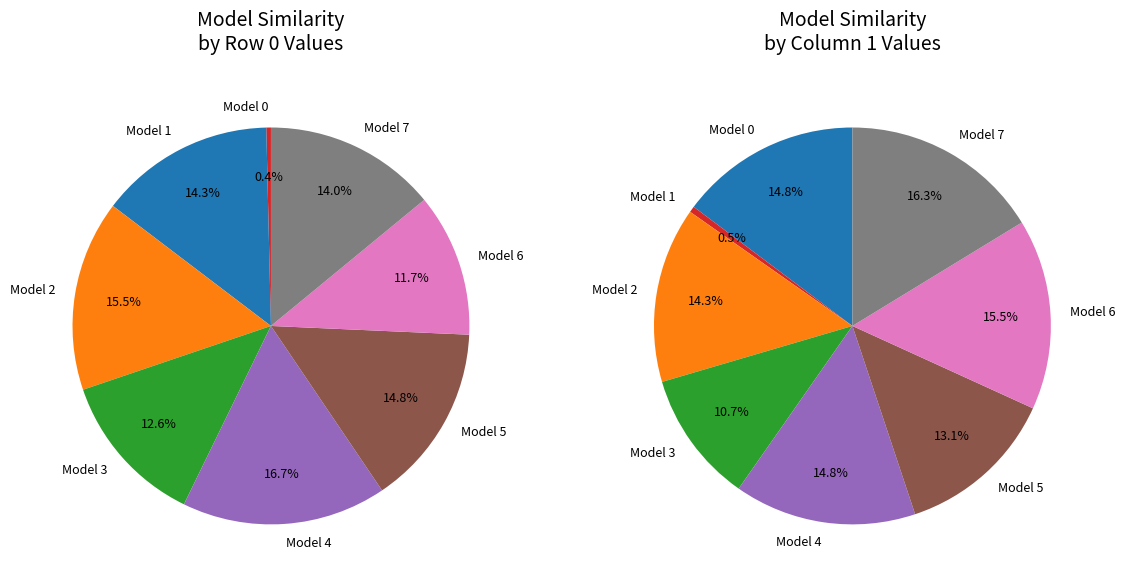

To the nearest percent, what is the difference between the 6 and 0 slice percentages?

11%